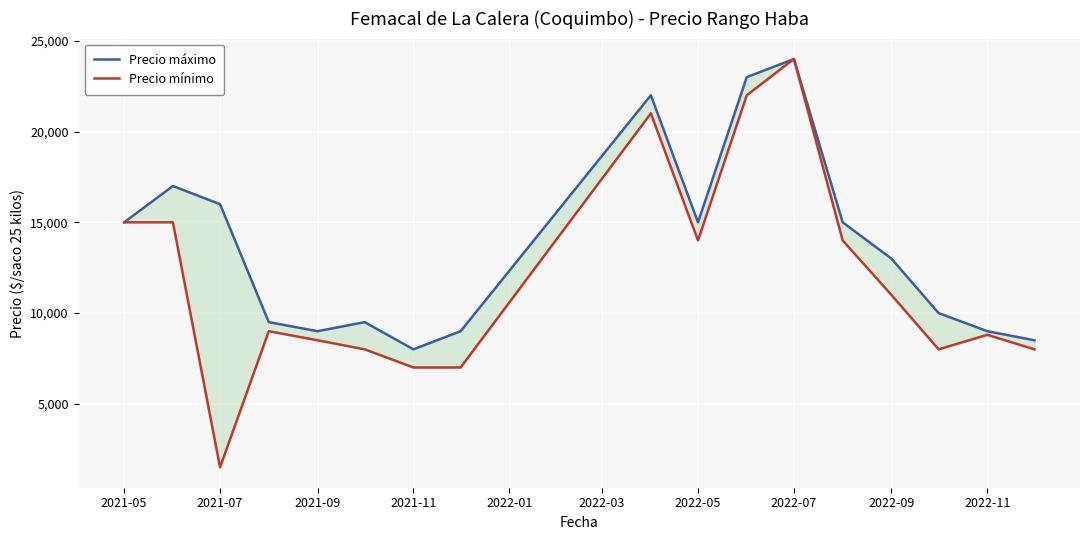

What are all the series names shown in the legend?

Precio máximo, Precio mínimo